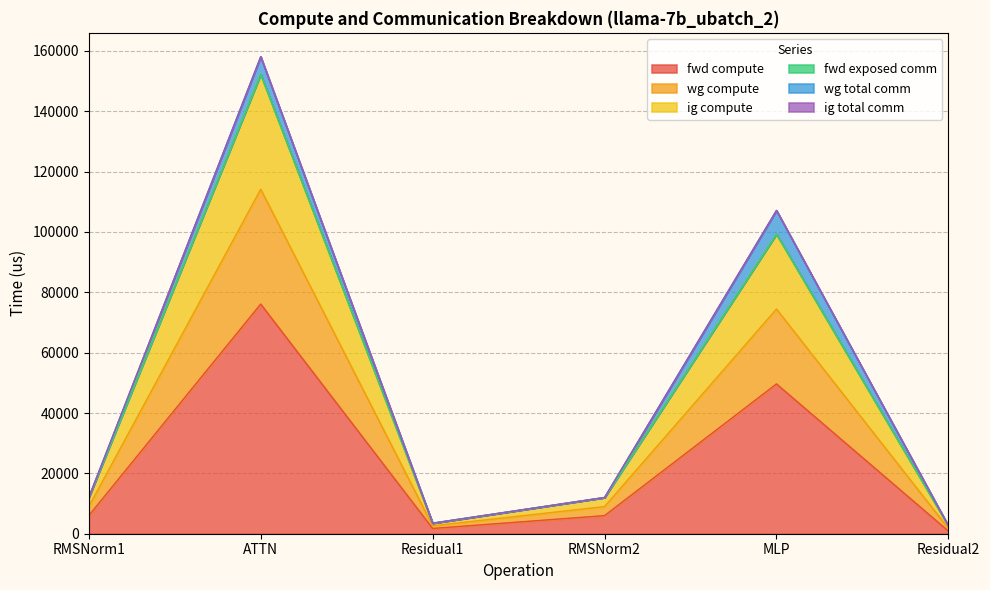

Where is wg compute nearest to the value 77417?

MLP